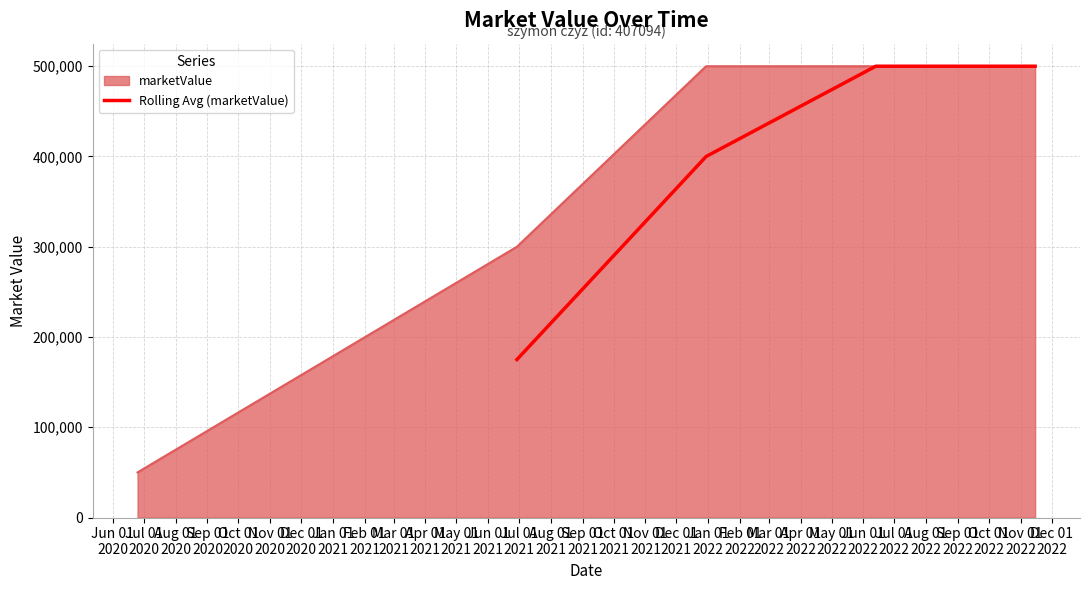

What is the maximum value for Rolling Avg (marketValue)?

500000